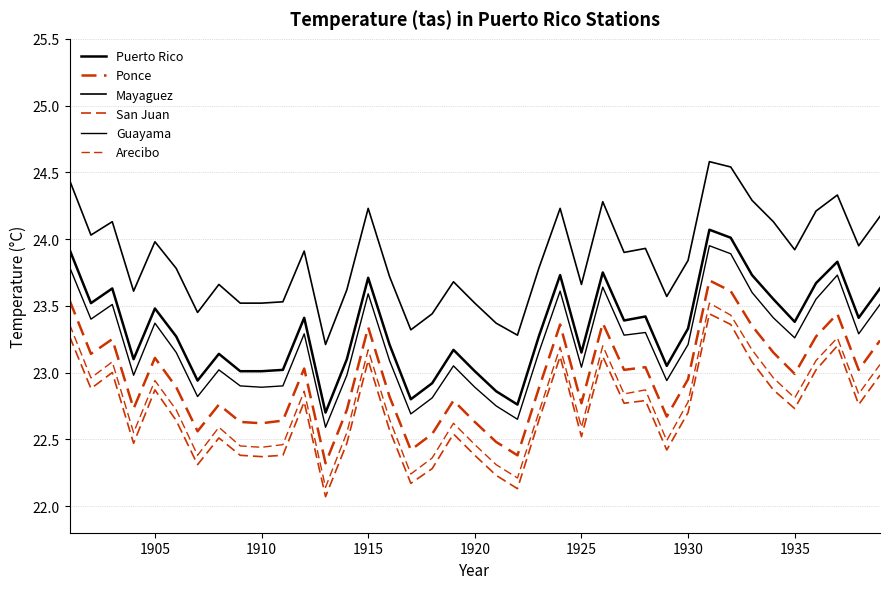

What is the difference between the maximum and minimum values in the Mayaguez series?

1.4